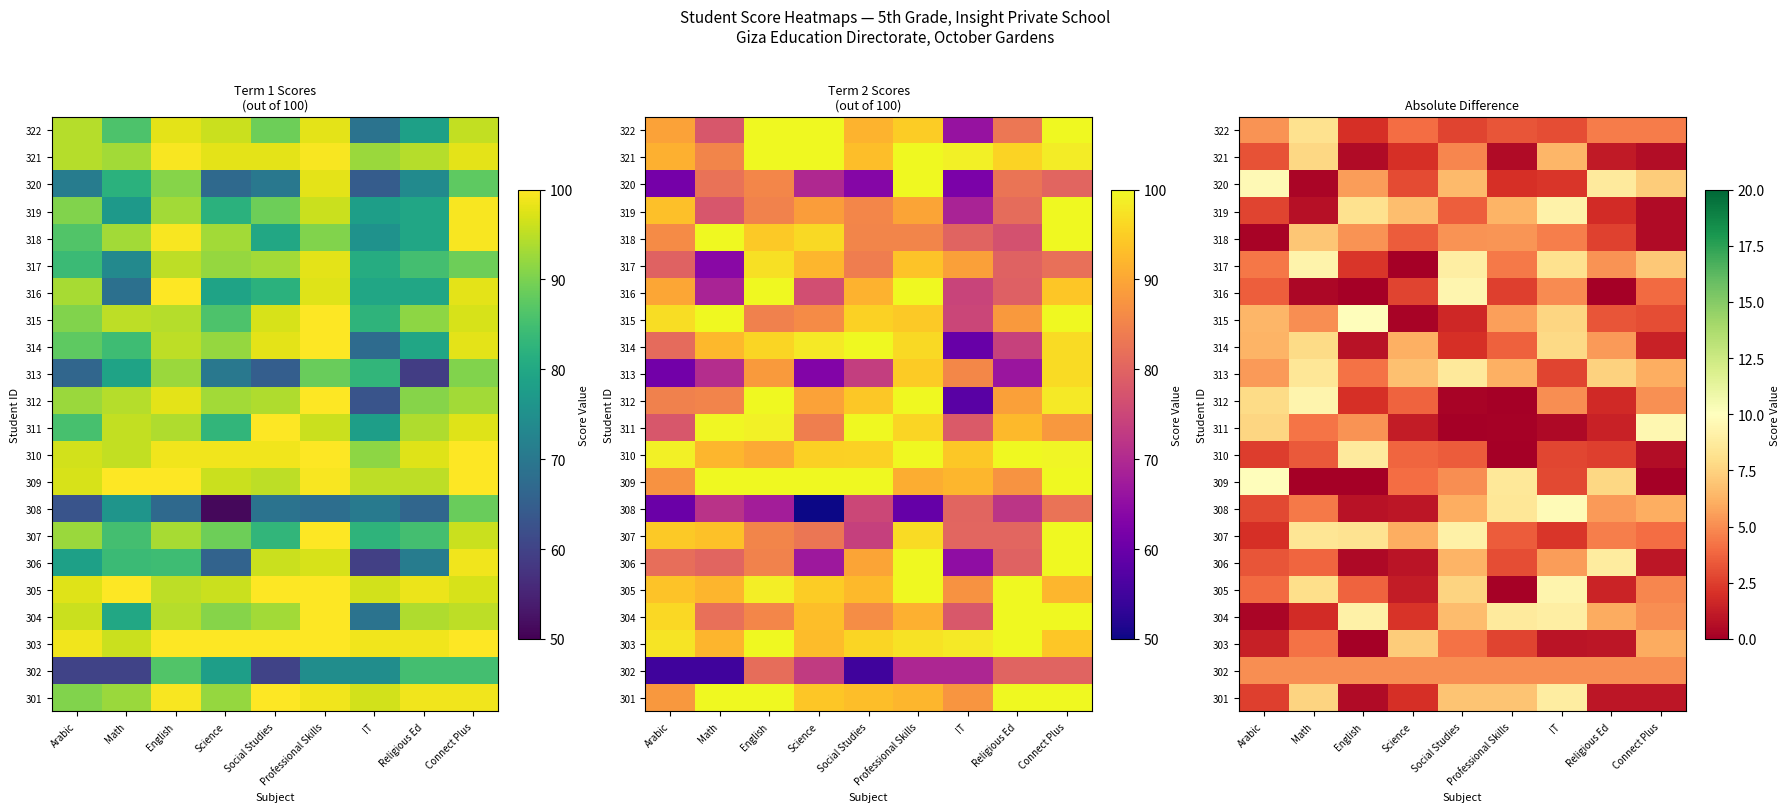

At Religious Ed, list the series in order from largest to smallest.

306, 320, 309, 313, 304, 308, 314, 317, 302, 307, 322, 315, 318, 310, 319, 312, 305, 311, 321, 301, 303, 316